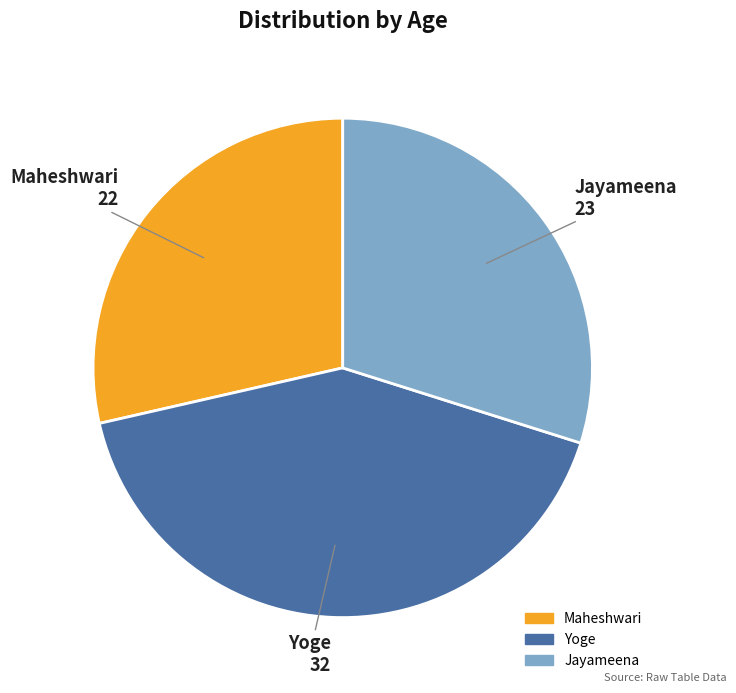

True or false: Jayameena accounts for 30% of the total.

True